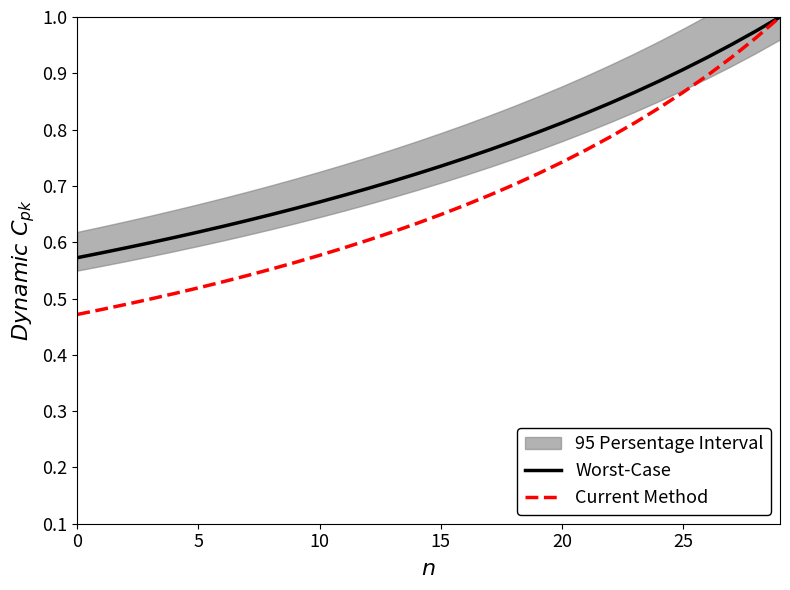

Is this an area chart (filled region under the line)?

No